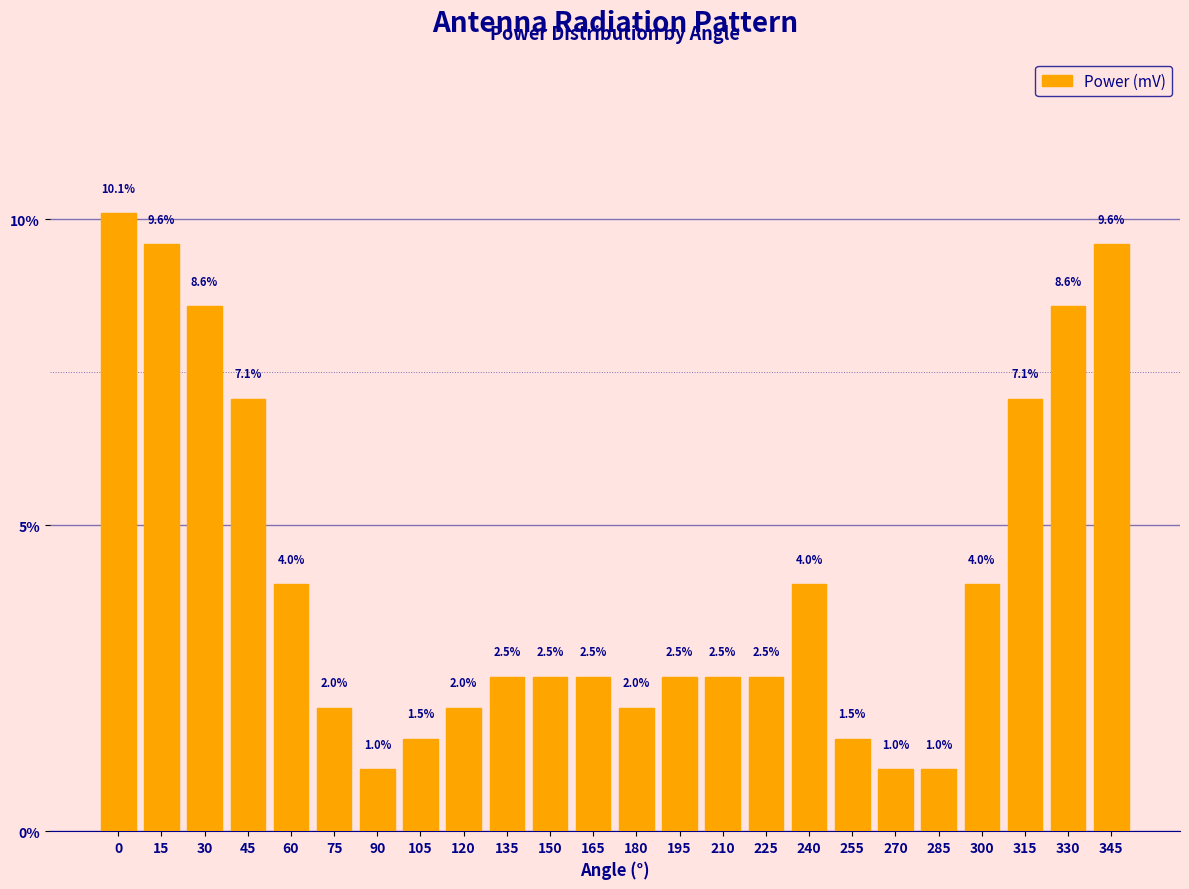

Reading left to right, extract all data points from this chart.

0=10.1	15=9.6	30=8.6	45=7.1	60=4.0	75=2.0	90=1.0	105=1.5	120=2.0	135=2.5	150=2.5	165=2.5	180=2.0	195=2.5	210=2.5	225=2.5	240=4.0	255=1.5	270=1.0	285=1.0	300=4.0	315=7.1	330=8.6	345=9.6